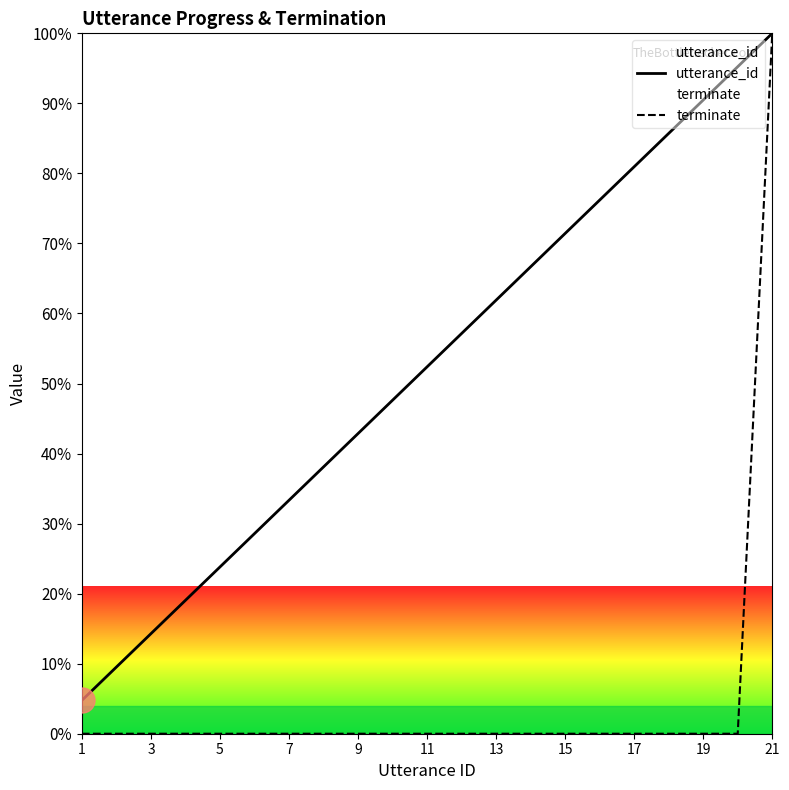

Reading left to right, list all the values displayed in this chart.

utterance_id: 4.8	9.5	14.3	19.0	23.8	28.6	33.3	38.1	42.9	47.6	52.4	57.1	61.9	66.7	71.4	76.2	81.0	85.7	90.5	95.2	100.0
terminate: 0.0	0.0	0.0	0.0	0.0	0.0	0.0	0.0	0.0	0.0	0.0	0.0	0.0	0.0	0.0	0.0	0.0	0.0	0.0	0.0	100.0